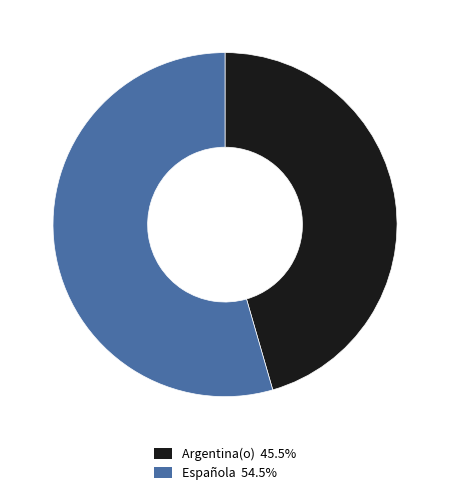

Is there any slice that represents more than half of the pie?

Yes